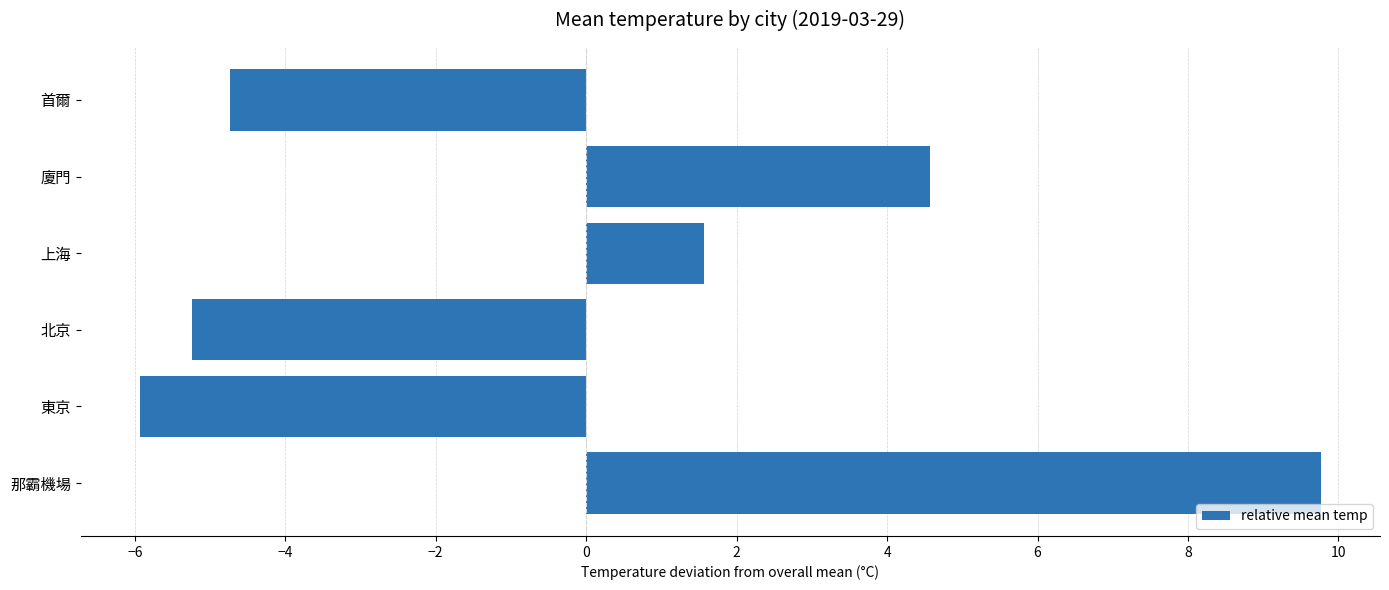

How many distinct data groups are displayed?

1